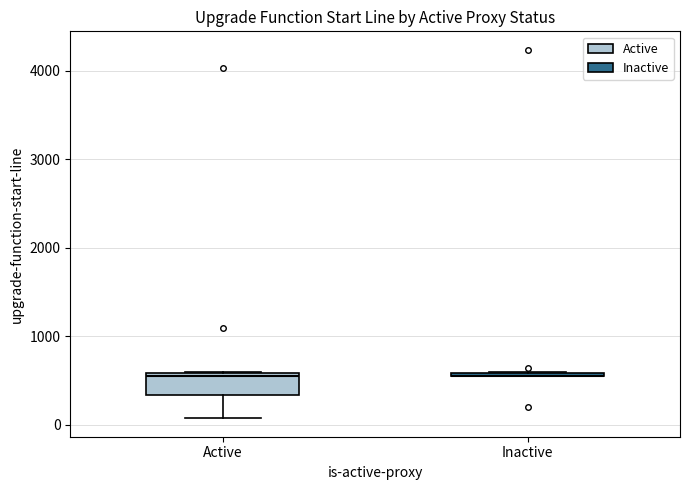

Reading left to right, transcribe this box plot: for each box, give where its median line is, the range the box spans, and where its two whiskers end, as read against the y-axis. The values are not printed on the chart, so give them approximately, as read against the axis.

Active: median 600, box 300 to 600, whiskers 100 to 600
Inactive: box collapsed to a line at 600, whiskers 600 to 600